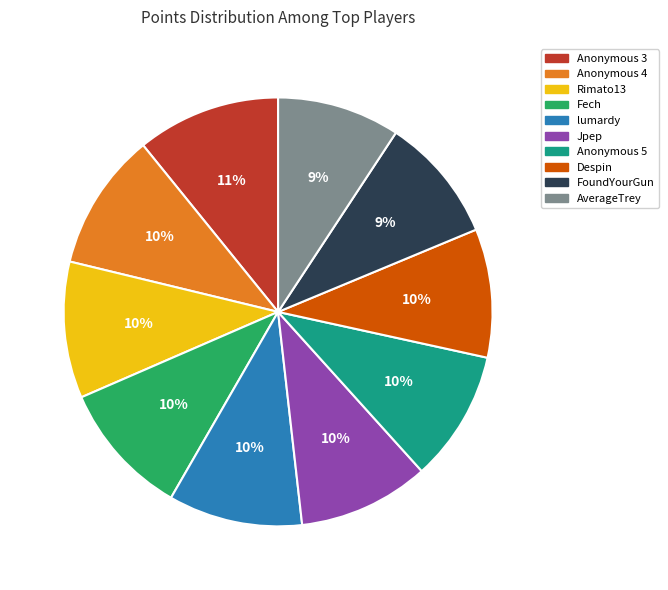

To the nearest percent, what is the combined percentage of Jpep and FoundYourGun?

19%